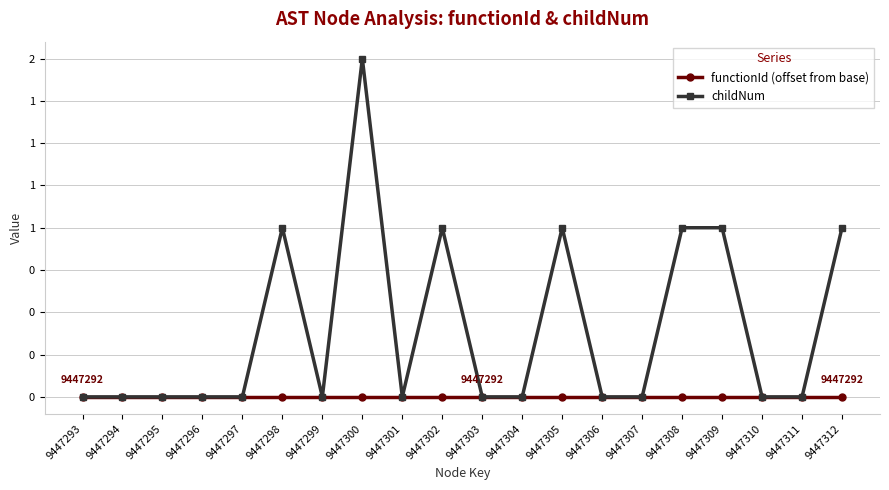

What are all the series names shown in the legend?

functionId (offset from base), childNum